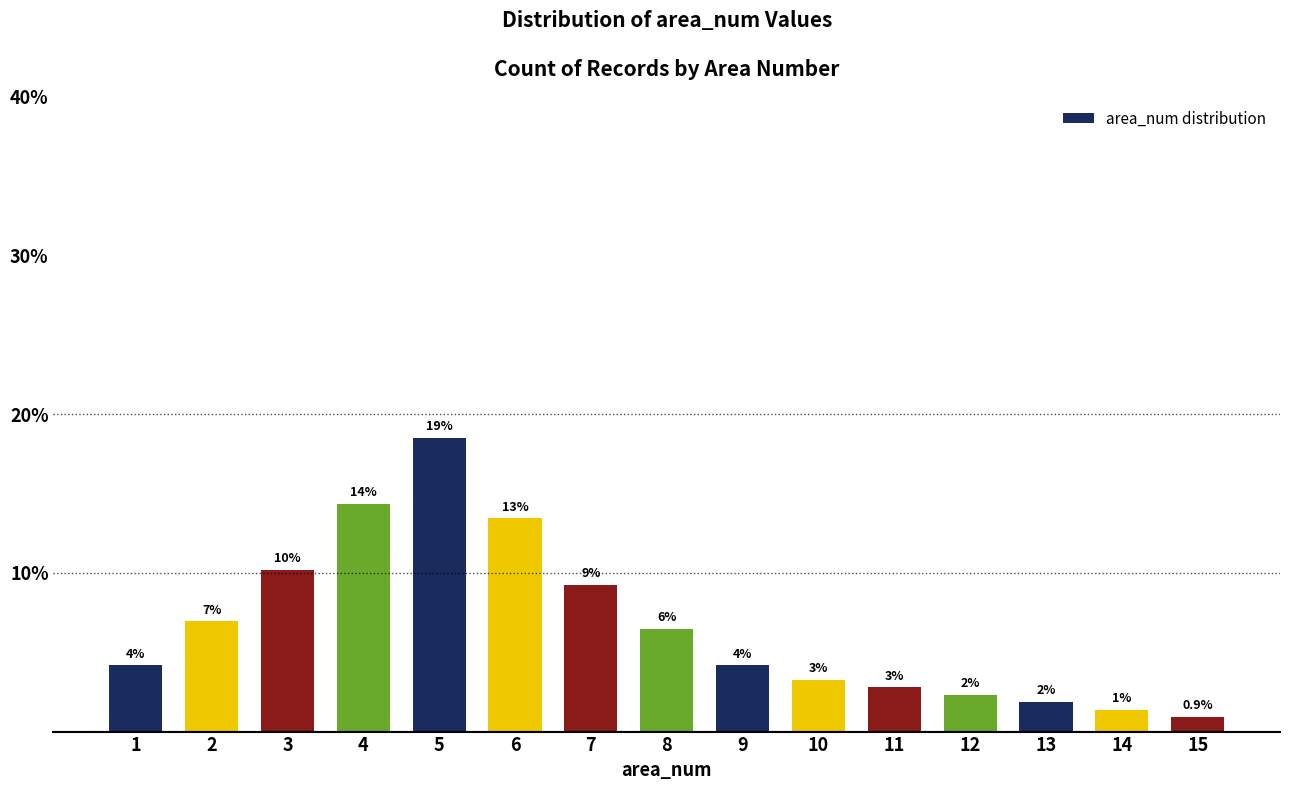

Which category has the lowest value across all series?

15